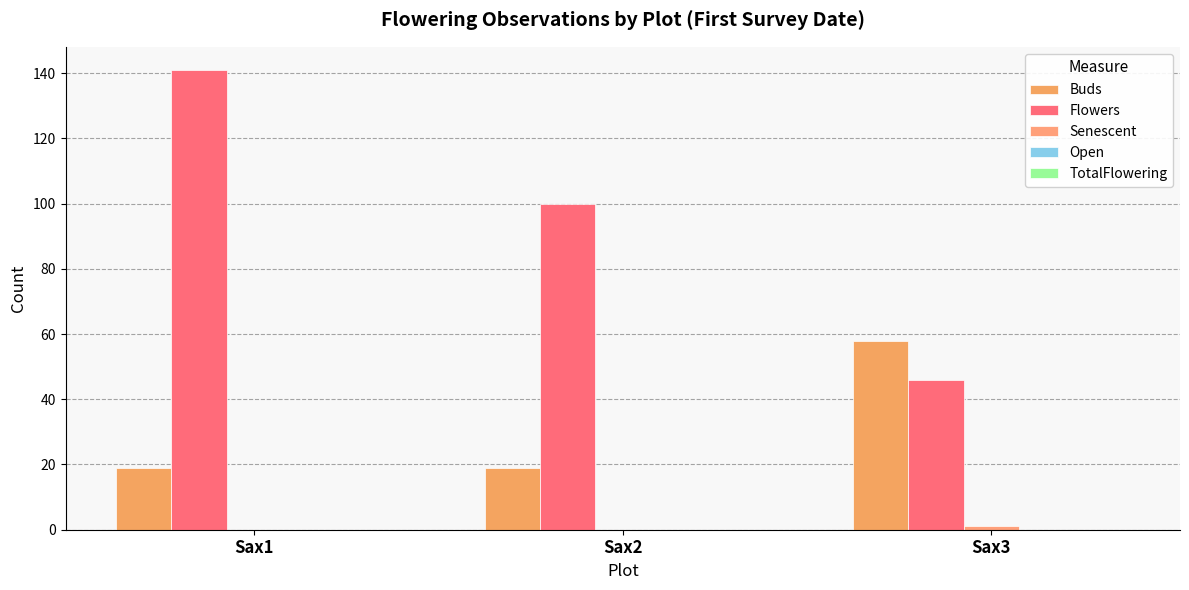

Count the number of categories in the chart.

3